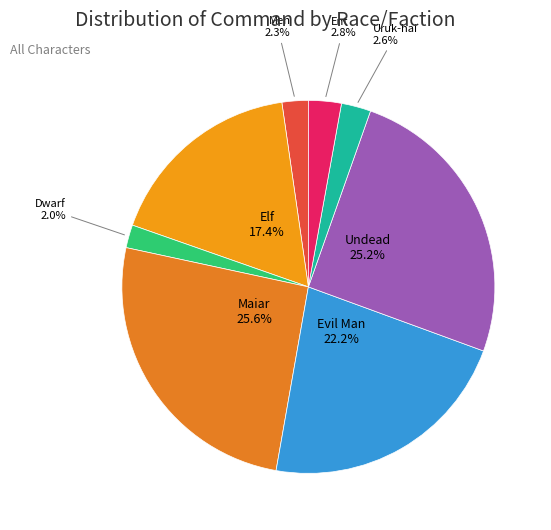

What is the total percentage of Men and Ent?

5.1%